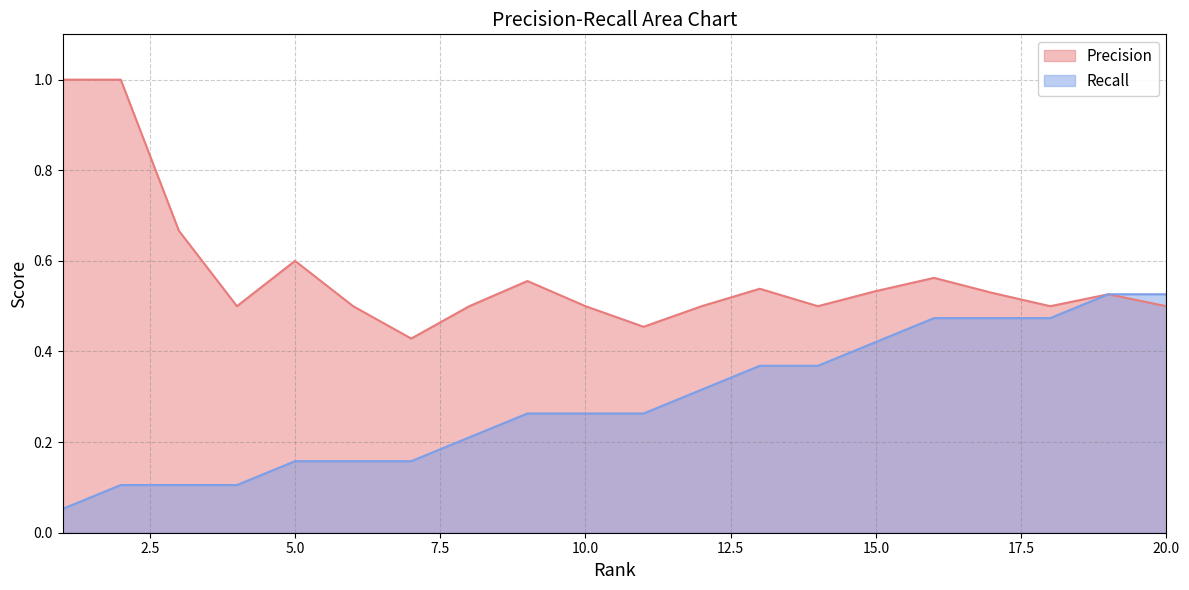

Which category has the highest value in the Precision series?

1